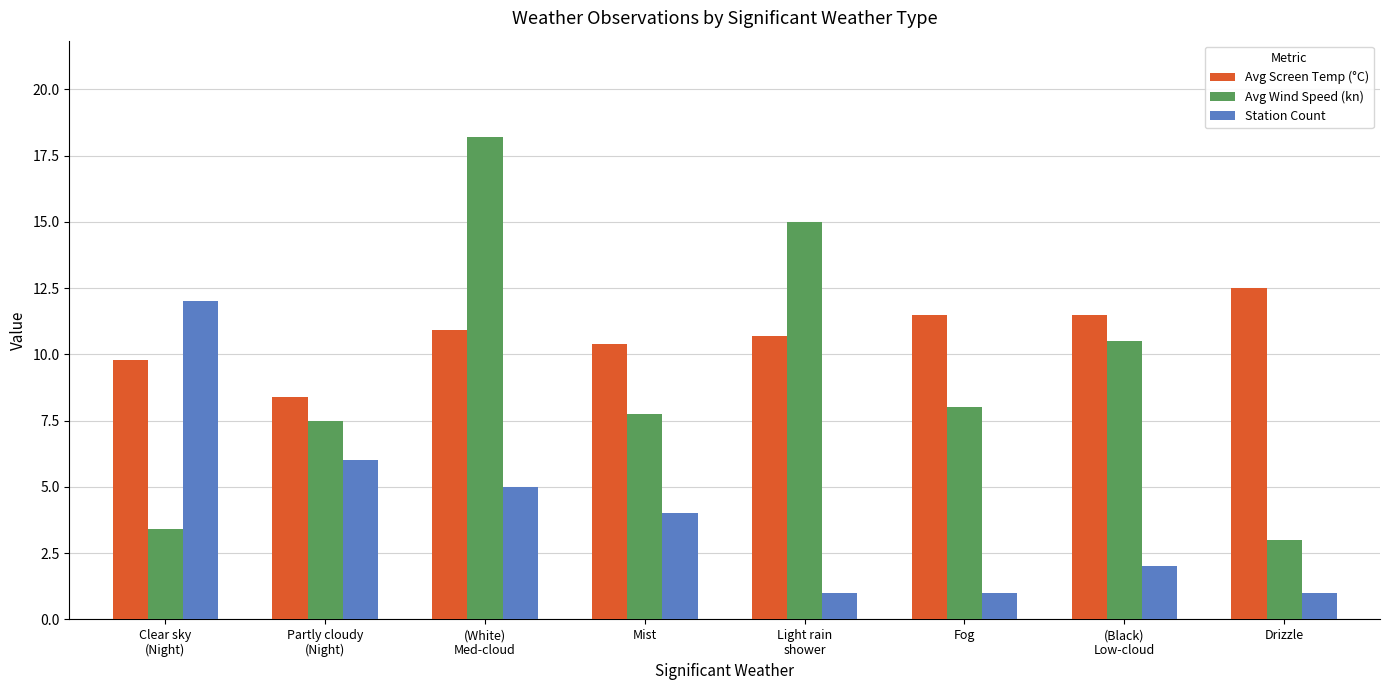

What is the spread (max minus min) of values at Partly cloudy
(Night)?

2.4